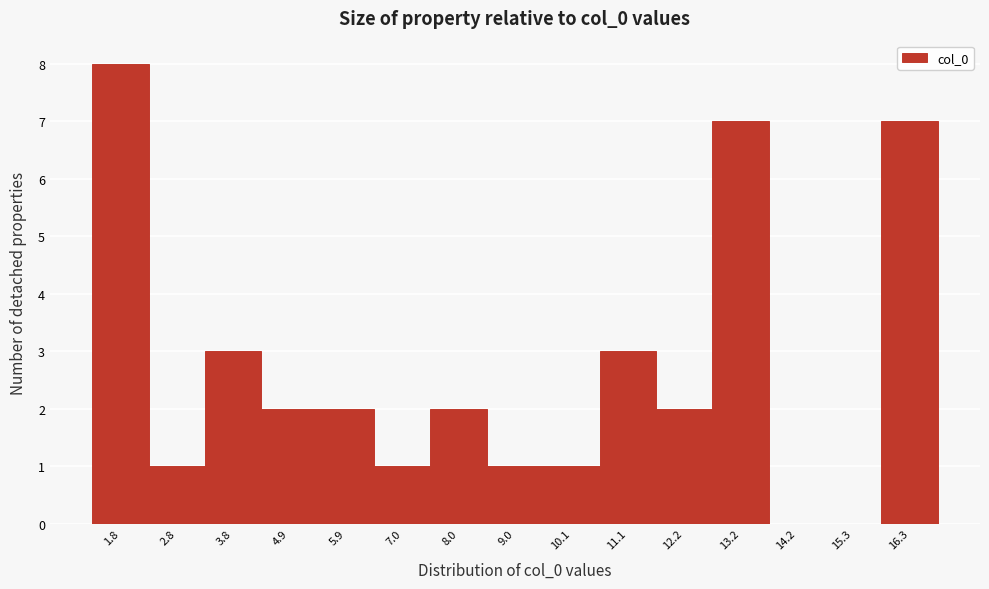

Reading left to right, list every bar in this chart as the range it spans on the x-axis followed by its height. Neither the bar edges nor the heights are printed on the chart, so give them approximately, as read against the axes.

1.2 to 2.2: 8
2.2 to 3.4: 1
3.4 to 4.4: 3
4.4 to 5.4: 2
5.4 to 6.4: 2
6.4 to 7.4: 1
7.4 to 8.6: 2
8.6 to 9.6: 1
9.6 to 10.6: 1
10.6 to 11.6: 3
11.6 to 12.6: 2
12.6 to 13.8: 7
13.8 to 14.8: 0
14.8 to 15.8: 0
15.8 to 16.8: 7